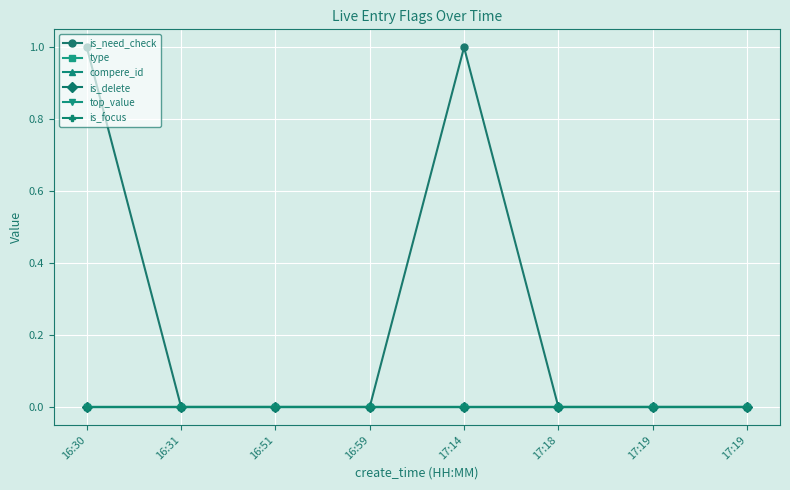

Is this an area chart (filled region under the line)?

No